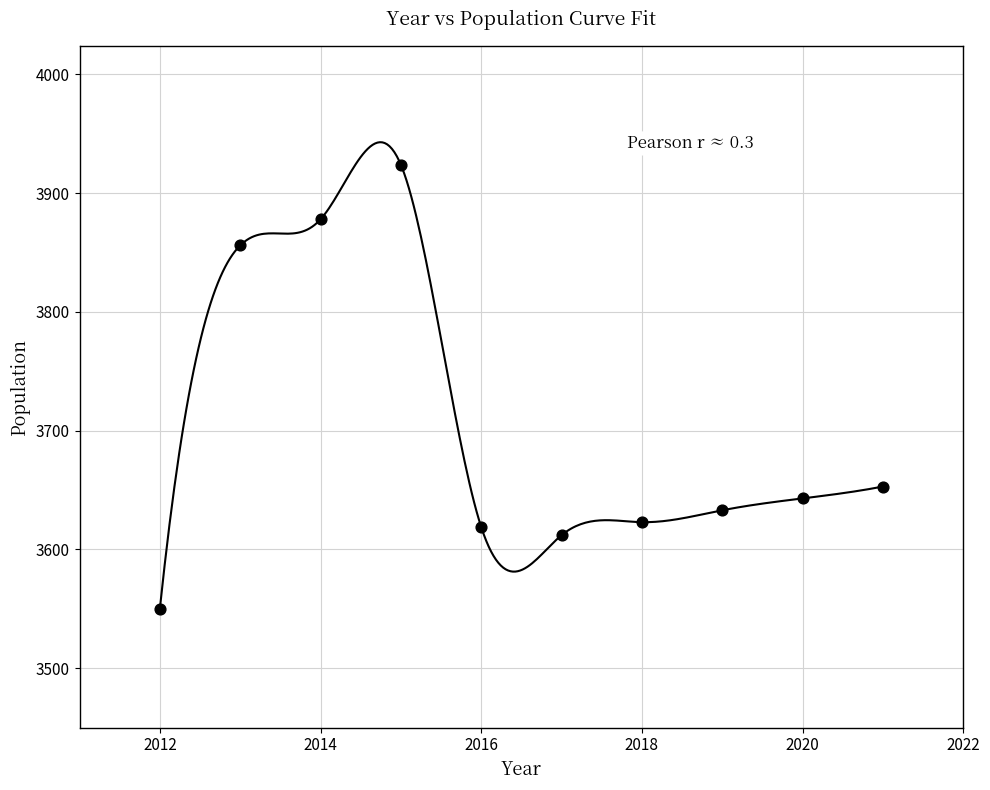

What Y value in the scatter plot is closest to 3737?

3653